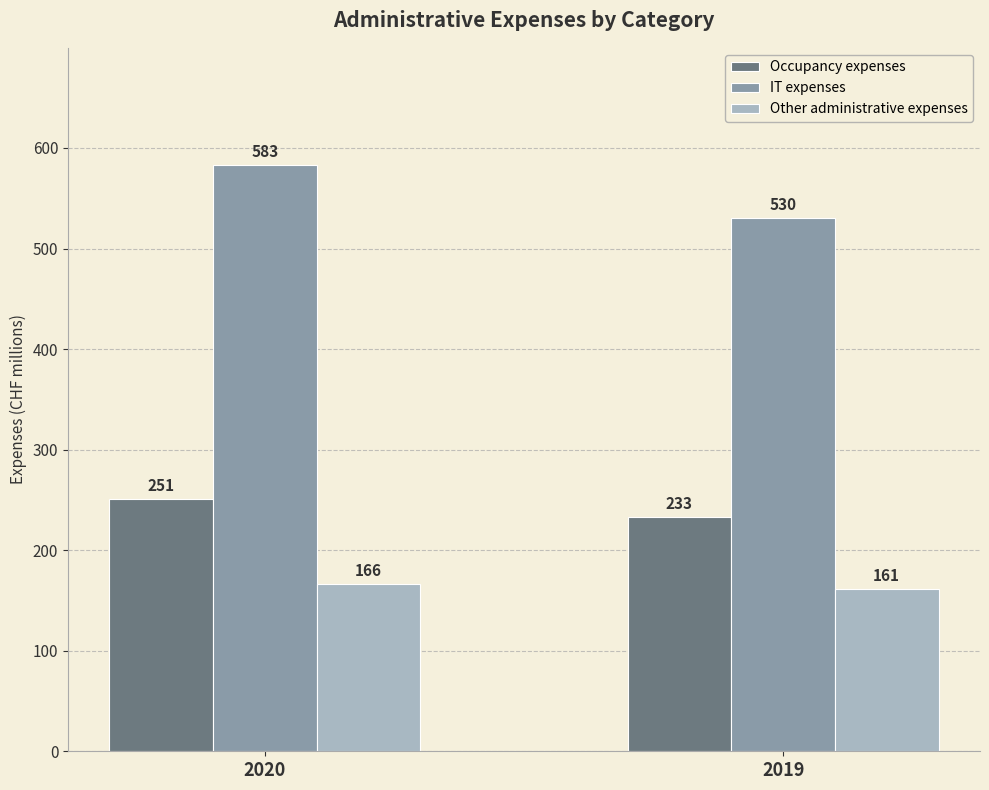

What value does the IT expenses series have at 2019, to the nearest 5?

530